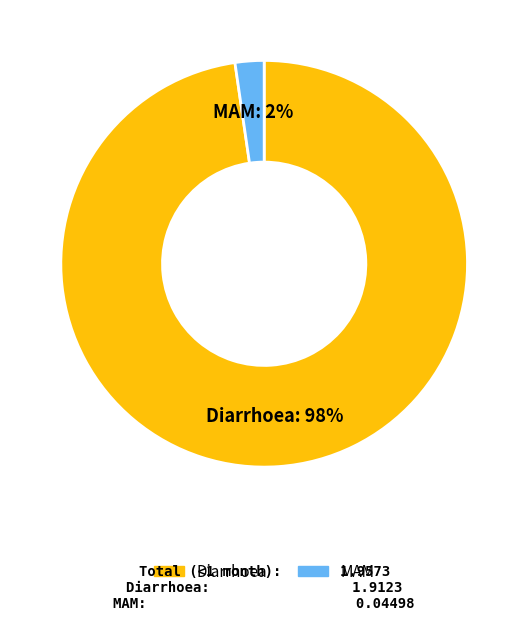

How many slices are in this pie chart?

2